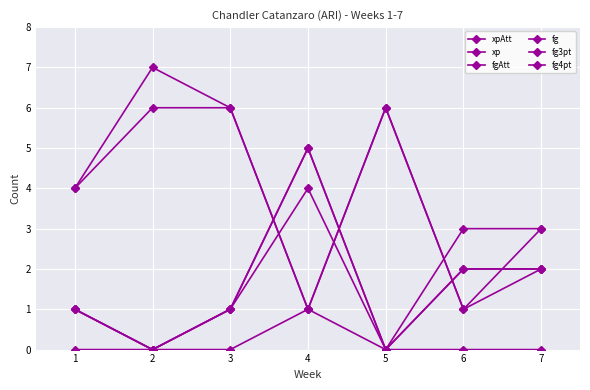

Which series changed the most between 5 and 7?

xp